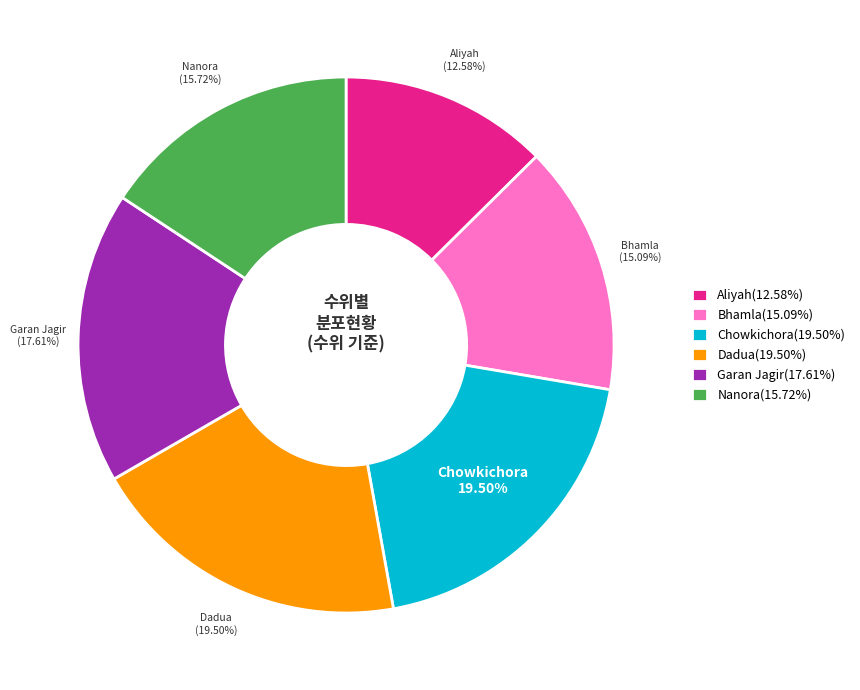

Is it true that Bhamla is 24% of the pie?

False